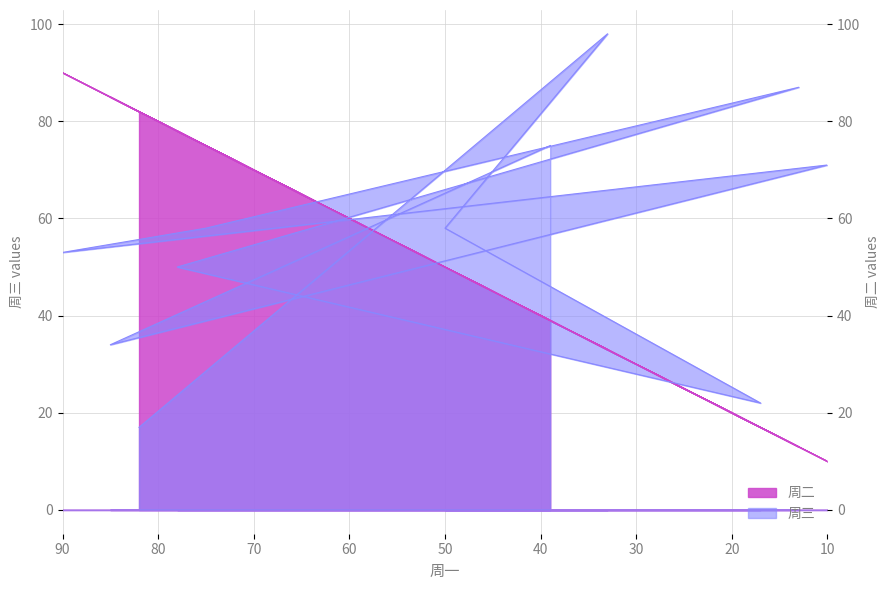

True or false: 周二 has more than 0 points higher than both neighbors.

True